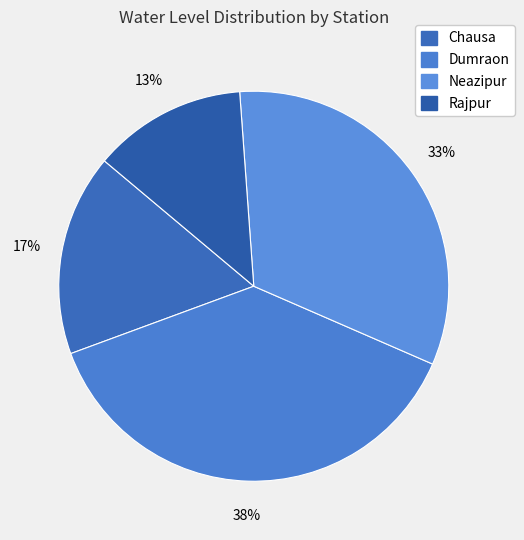

Do Chausa and Neazipur together represent more than half of the pie?

No